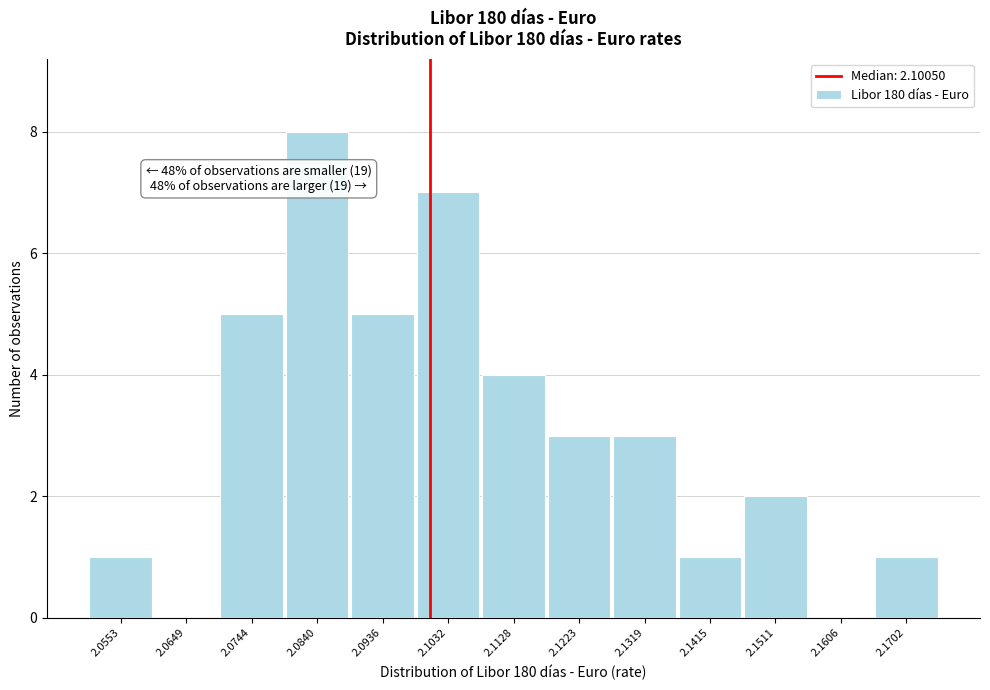

Over which range of the x-axis is the bar tallest?

2.079 to 2.089